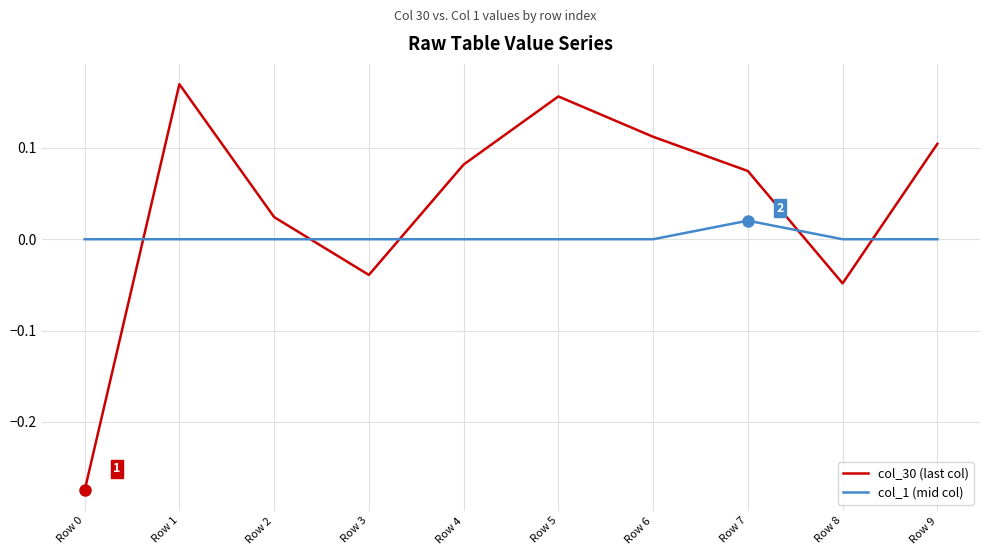

List the series in order of their peak value, highest first.

col_30 (last col), col_1 (mid col)